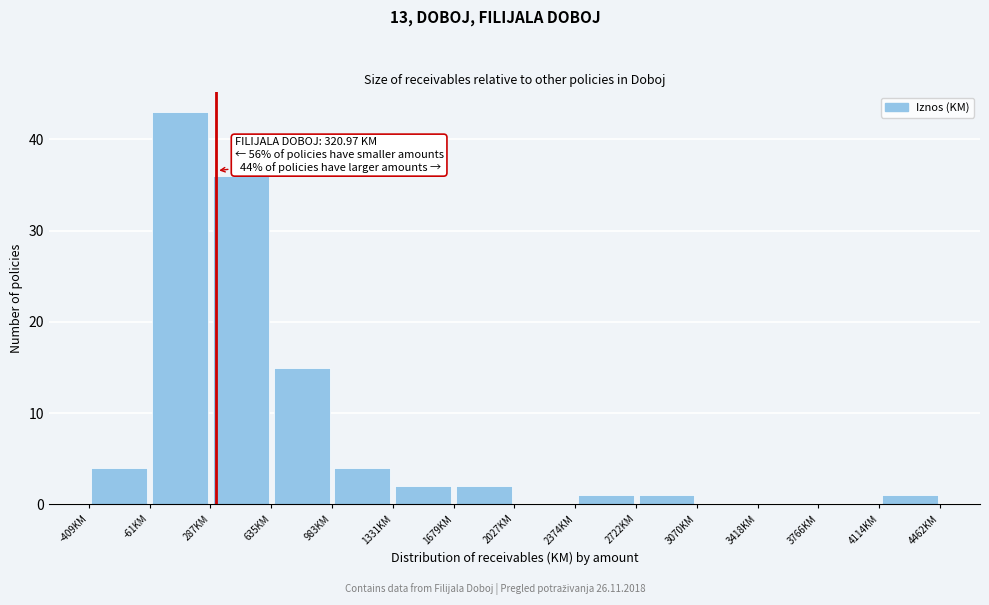

Which range on the x-axis has the tallest bar?

-50 to 300